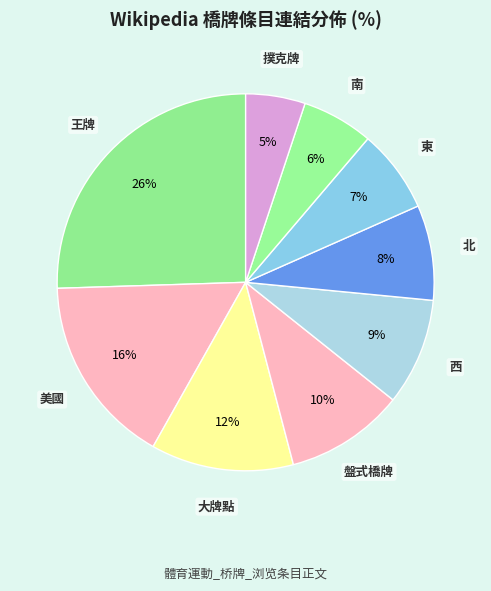

How many segments does this pie chart have?

9